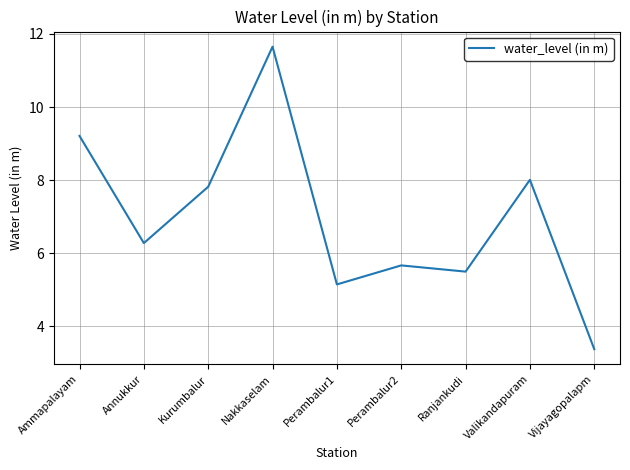

Reading left to right, transcribe all the data shown in this chart.

Ammapalayam=9.2	Annukkur=6.3	Kurumbalur=7.8	Nakkaselam=11.7	Perambalur1=5.2	Perambalur2=5.7	Ranjankudi=5.5	Valikandapuram=8.0	Vijayagopalapm=3.4